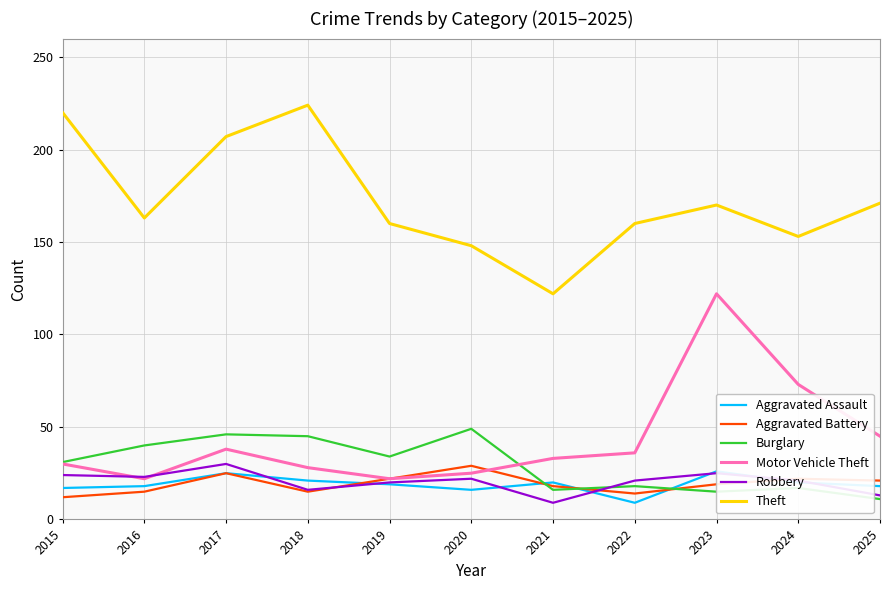

What is the sum of the Aggravated Battery values at 2018 and 2020?

44